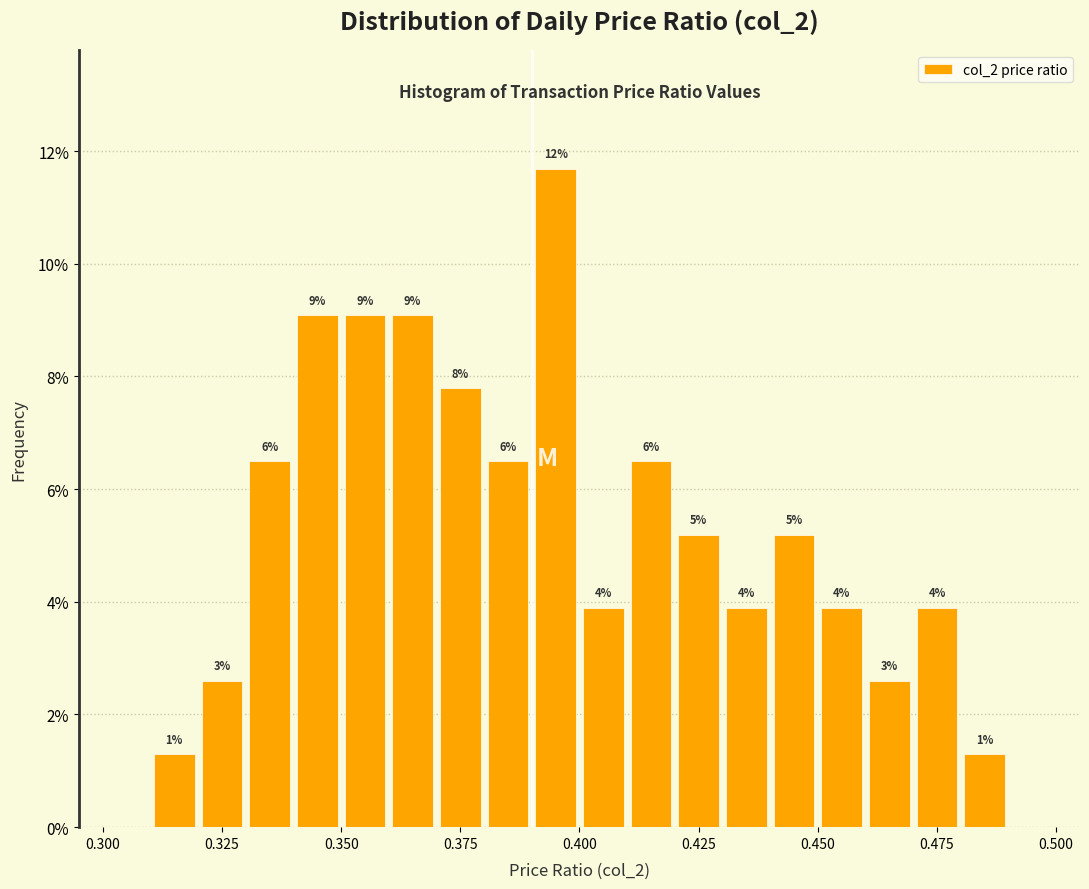

Read against the x-axis, roughly where is the centre of the tallest bar?

0.395